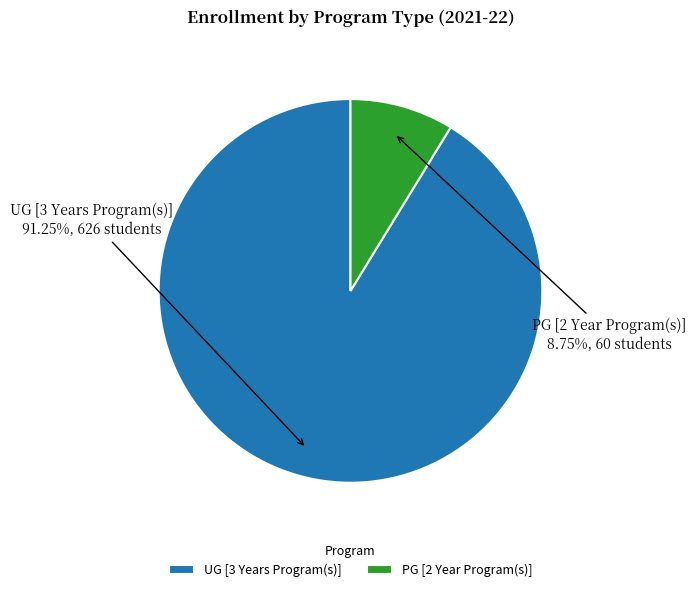

What is the largest slice in the pie chart?

UG [3 Years Program(s)]